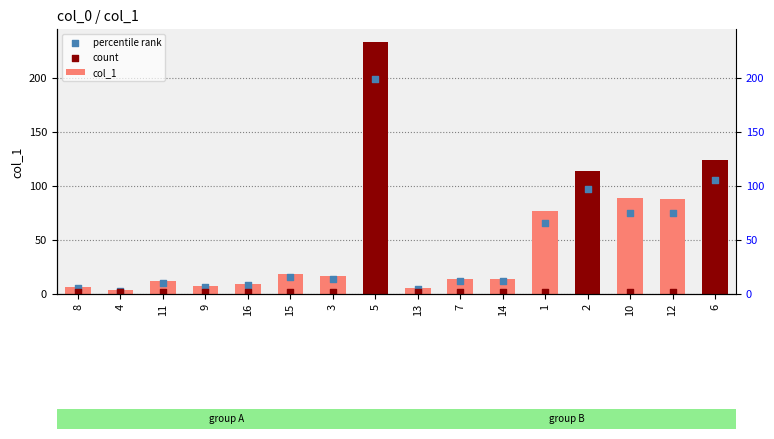

Which series has the largest Y range (max minus min)?

col_1